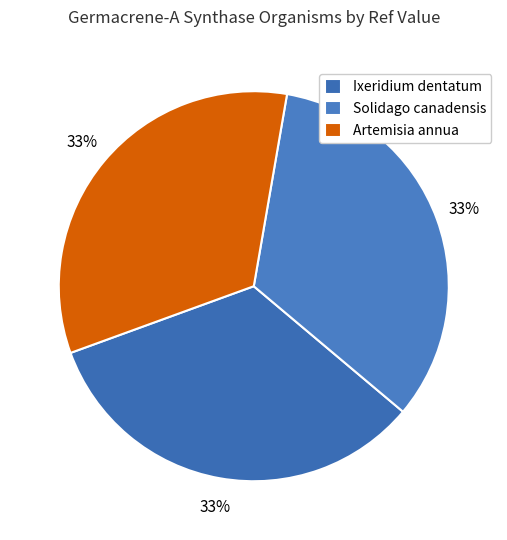

Rank the categories by value from highest to lowest.

Solidago canadensis, Ixeridium dentatum, Artemisia annua